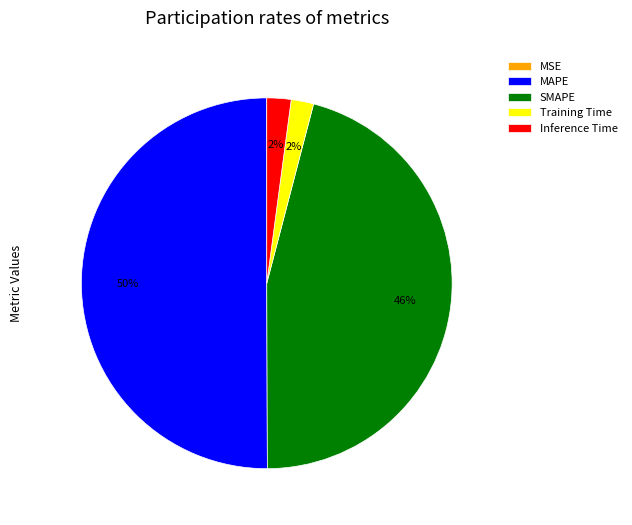

What is the largest slice in the pie chart?

MAPE